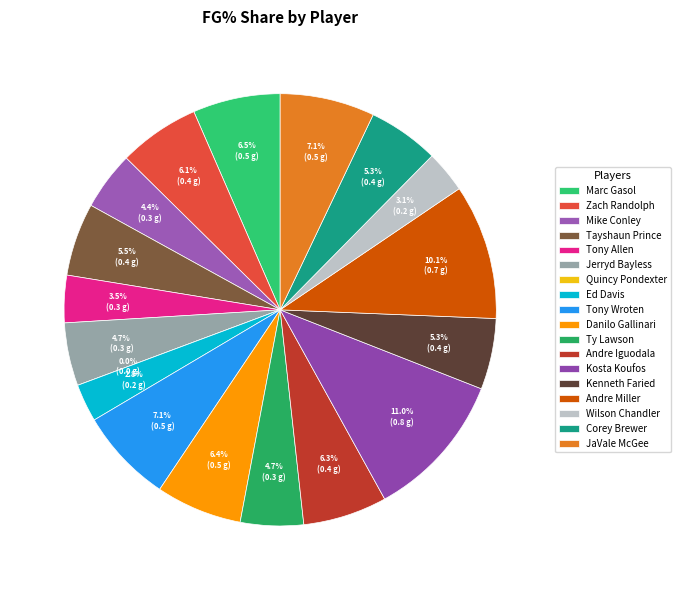

How much of the chart is everything except Ed Davis?

97.2%